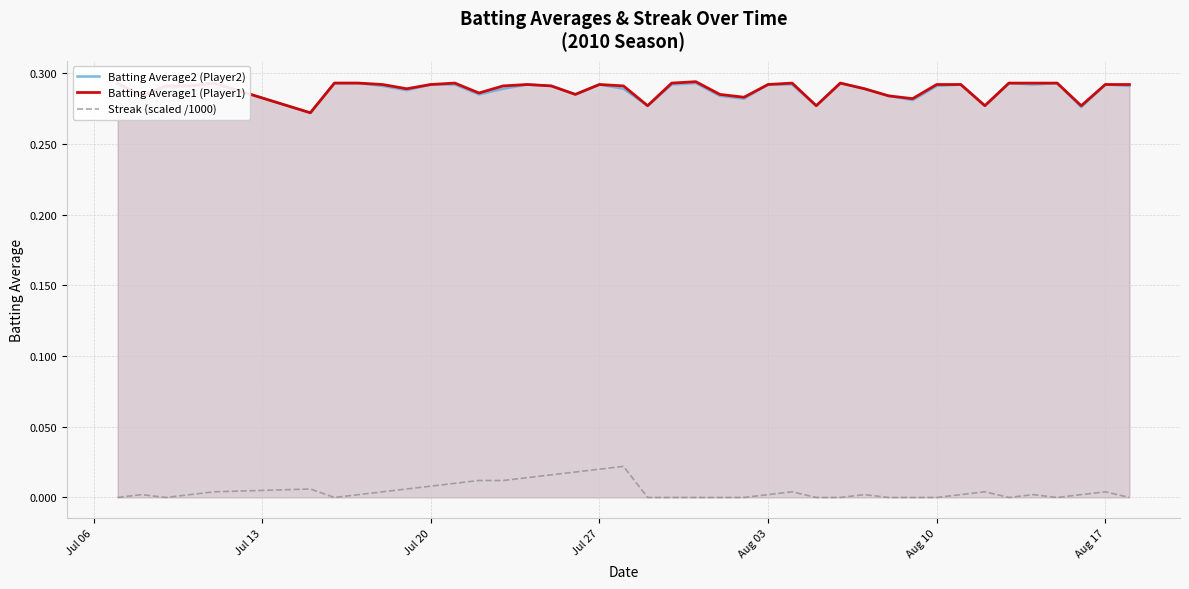

True or false: Streak (scaled /1000) and Batting Average1 (Player1) cross at least once.

False